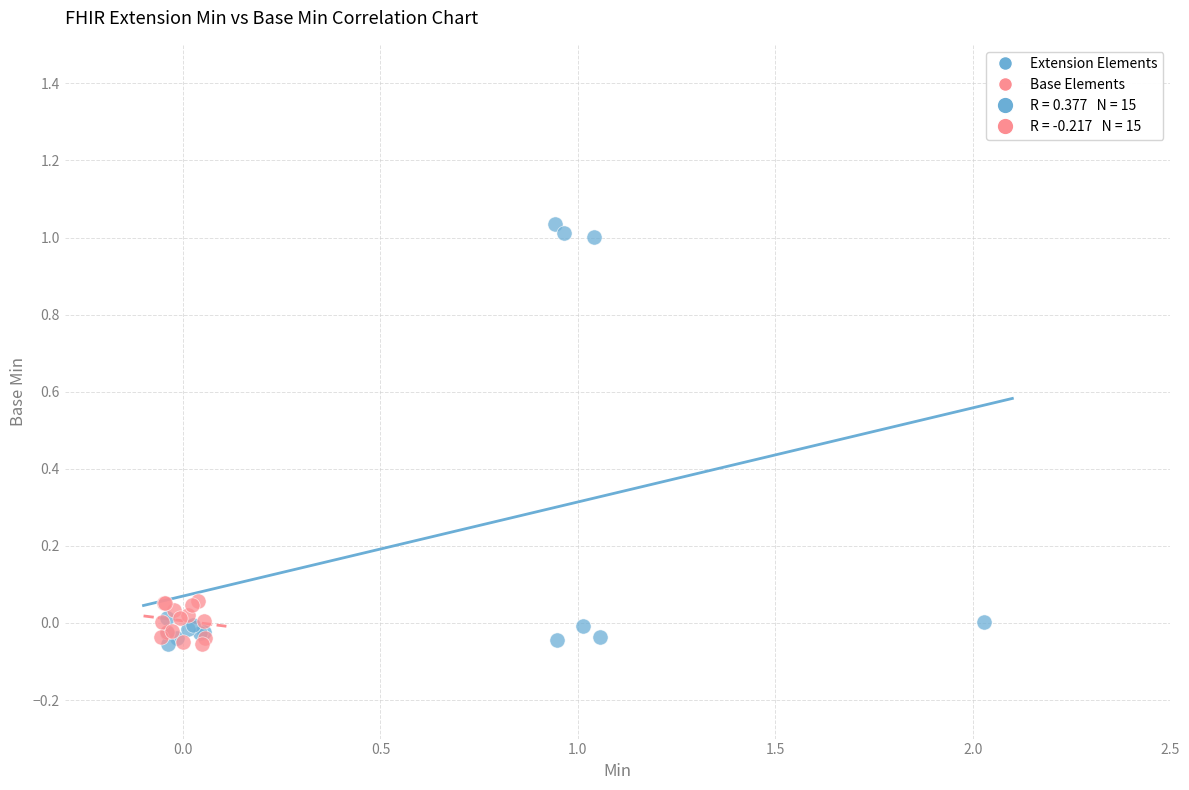

Which series contains the highest Y value?

Extension Elements